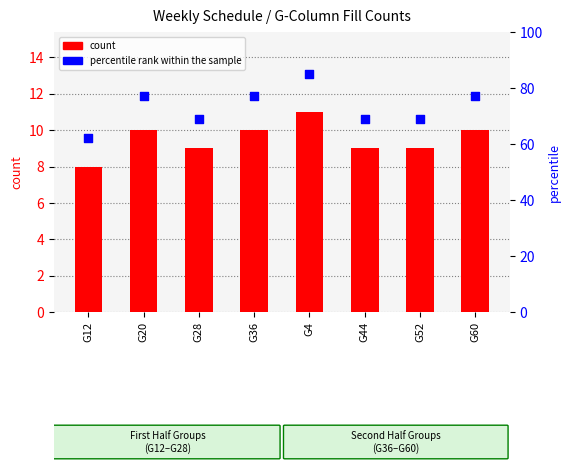

Which series has the widest spread of Y values?

percentile rank within the sample